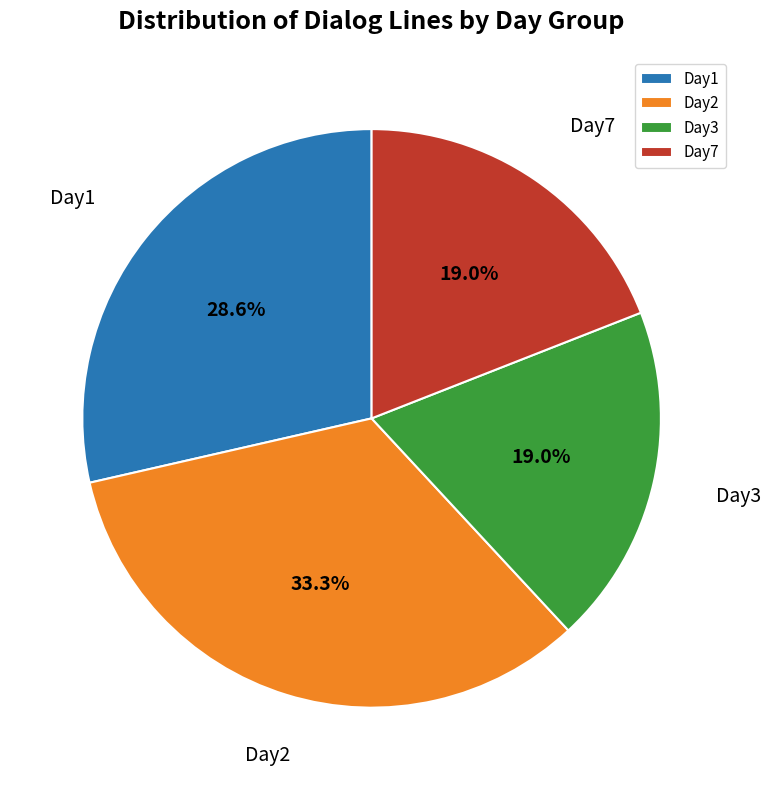

Which slice is the largest?

Day2